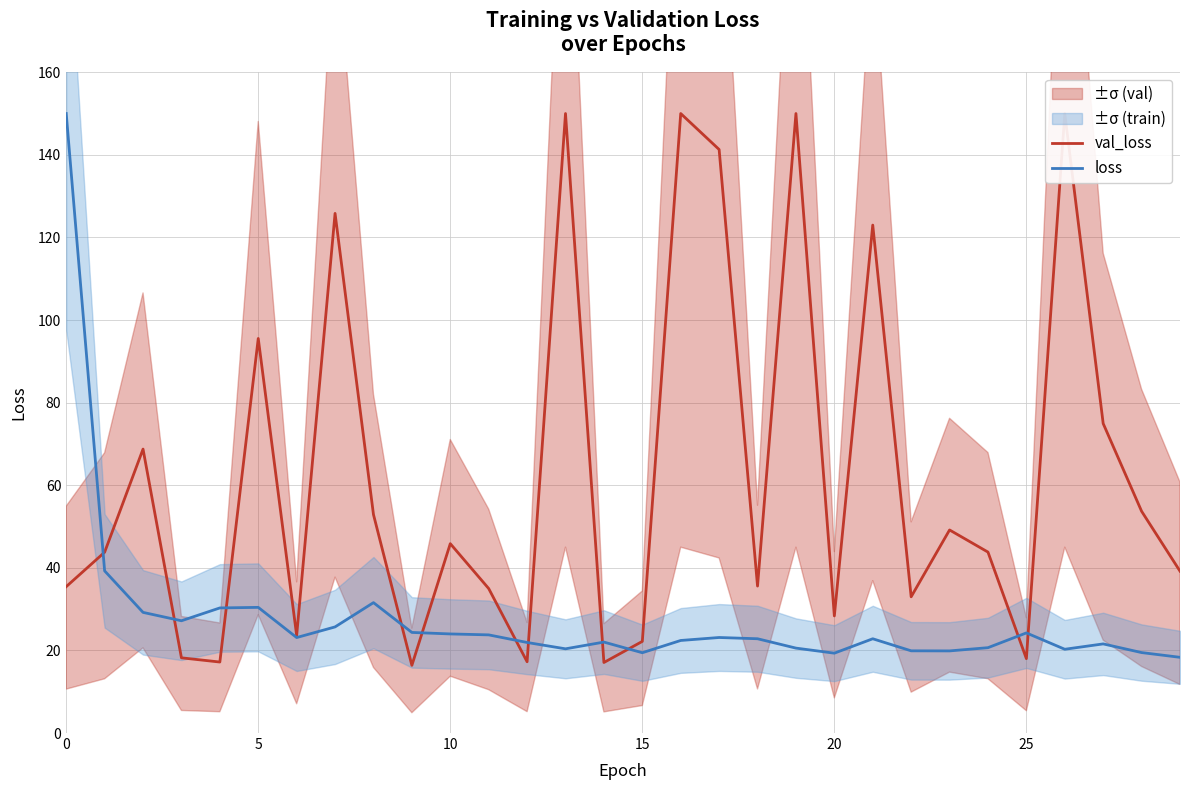

Reading right to left, transcribe all the data shown in this chart.

val_loss: 39.2	53.7	74.9	150.0	18.0	43.8	49.2	33.0	123.0	28.4	150.0	35.6	141.3	150.0	22.2	17.1	150.0	17.3	35.0	45.9	16.4	52.9	125.8	23.6	95.5	17.2	18.2	68.8	43.8	35.4
loss: 18.3	19.5	21.6	20.3	24.2	20.7	19.9	19.9	22.8	19.3	20.6	22.8	23.1	22.4	19.4	22.0	20.4	21.9	23.8	24.0	24.4	31.6	25.7	23.1	30.4	30.3	27.2	29.2	39.3	150.0